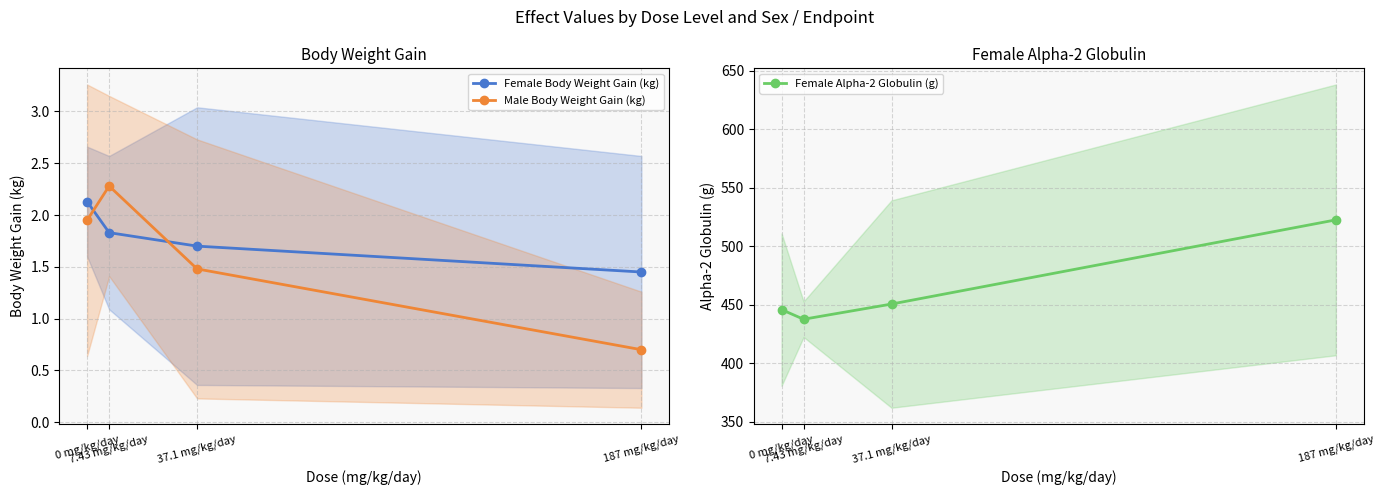

At which label does Female Alpha-2 Globulin (g) reach its peak?

187 mg/kg/day